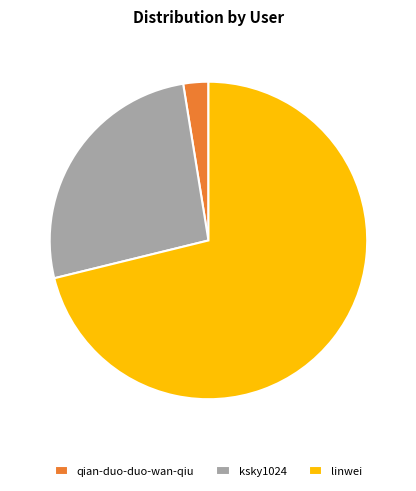

Which slice is the smallest?

qian-duo-duo-wan-qiu